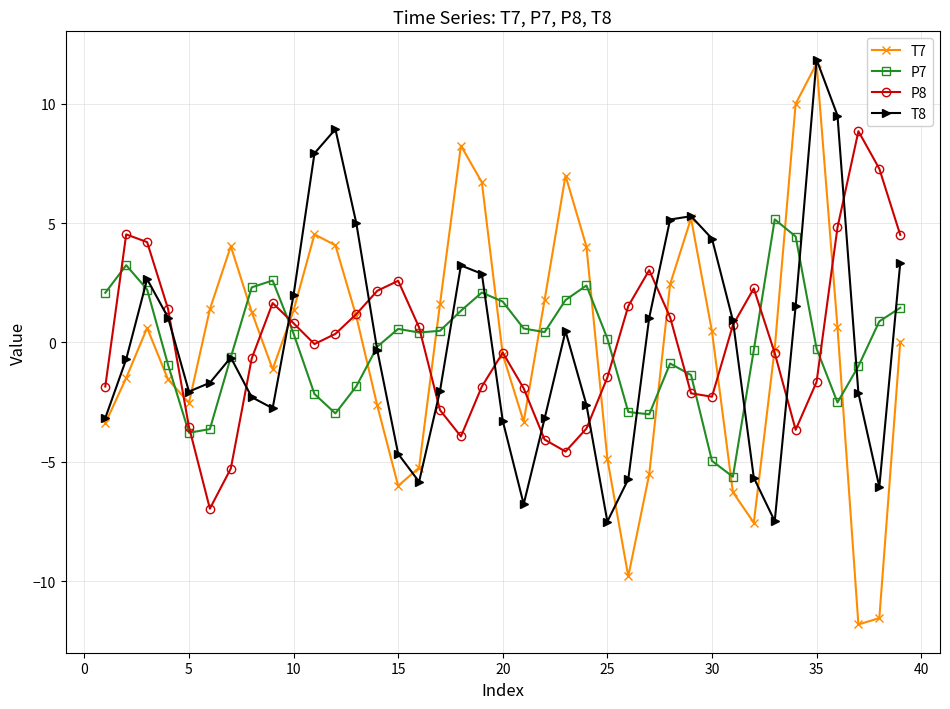

True or false: T7 and P7 intersect in this chart.

True